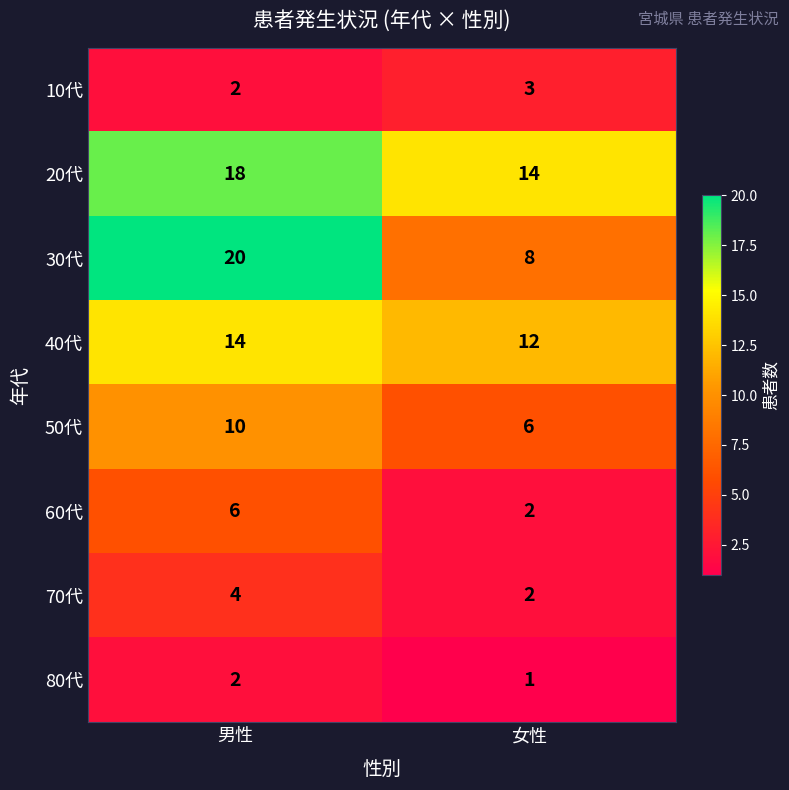

At which category is the sum across all series the highest?

男性